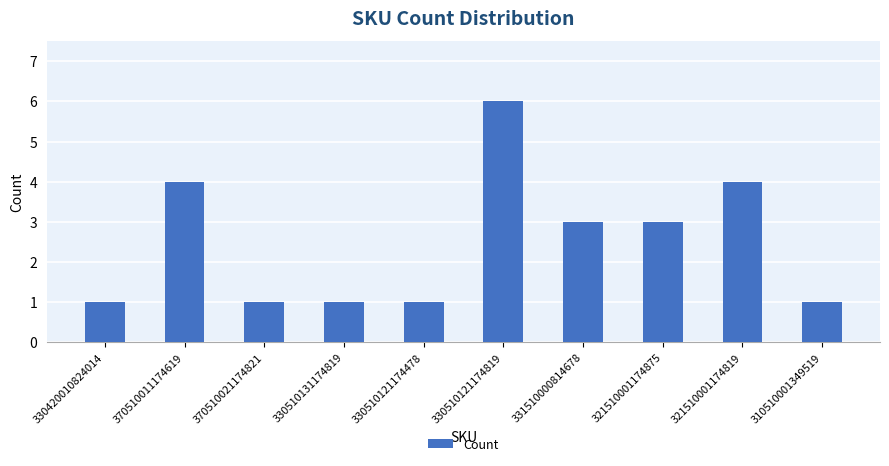

At which category does the chart reach its peak across all series?

330510121174819